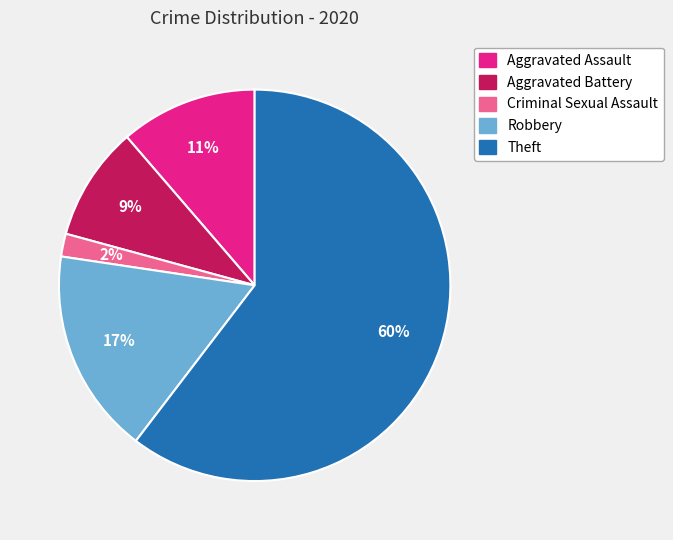

Combined, do Aggravated Battery and Criminal Sexual Assault account for over 50%?

No